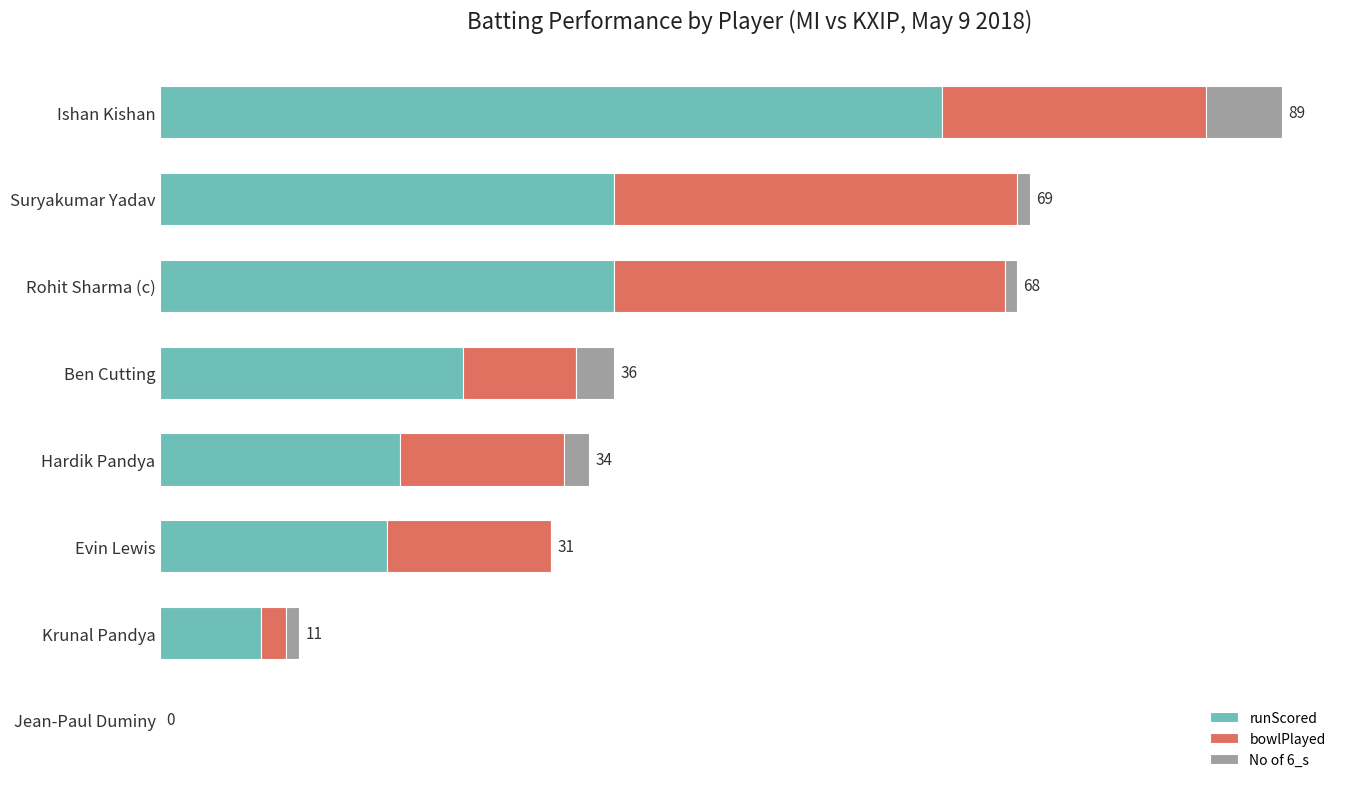

What are all the series names shown in the legend?

runScored, bowlPlayed, No of 6_s